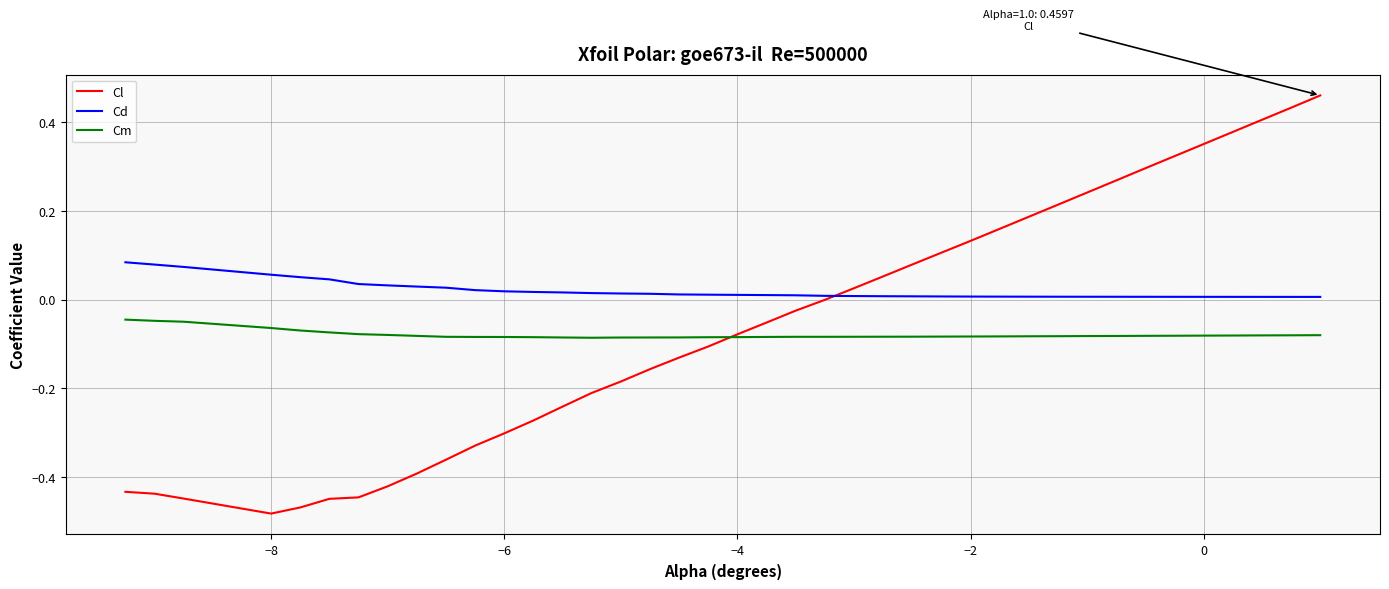

Rank the series by their maximum value, from lowest to highest.

Cm, Cd, Cl